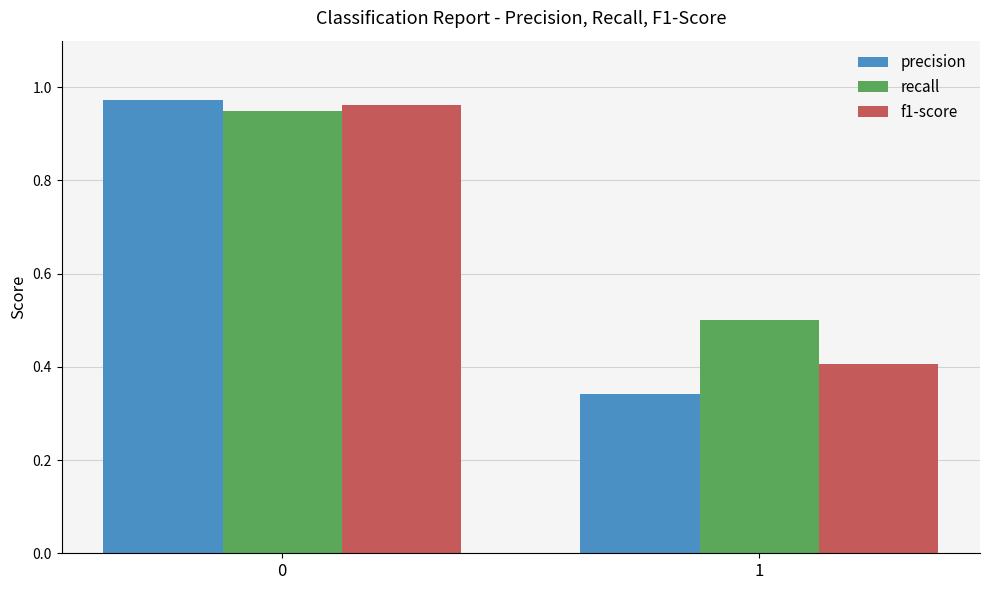

Is the value of precision at 0 greater than the value of recall at 1?

Yes